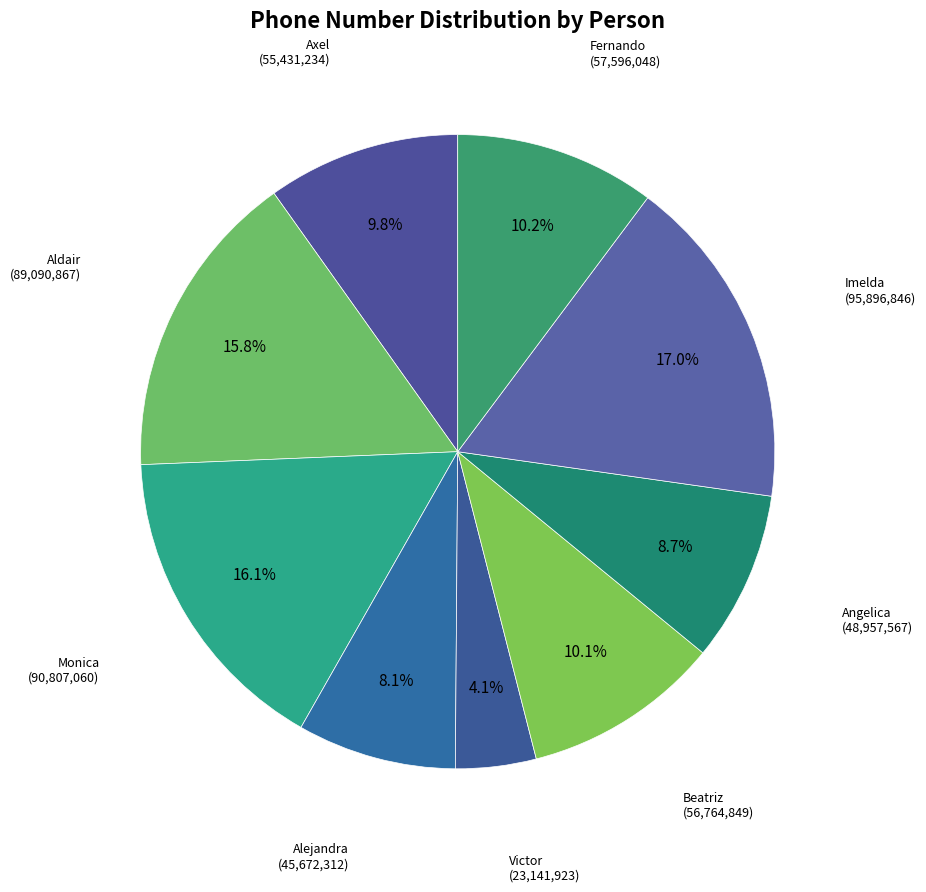

How many segments does this pie chart have?

9